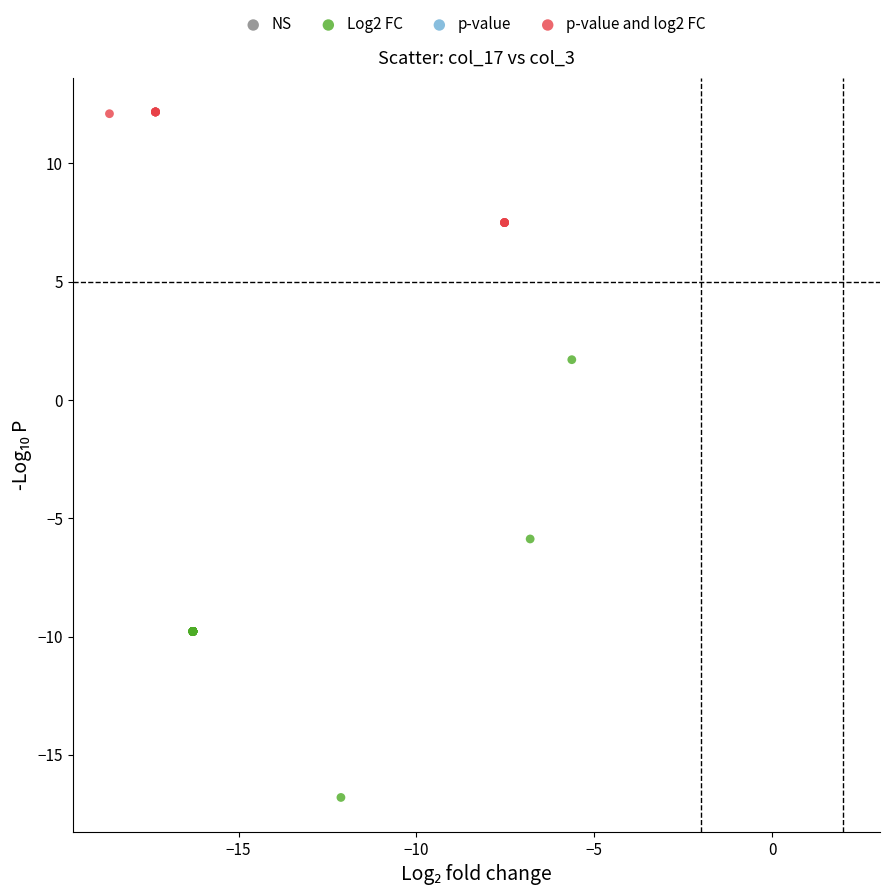

Which series contains the lowest Y value?

Log2 FC